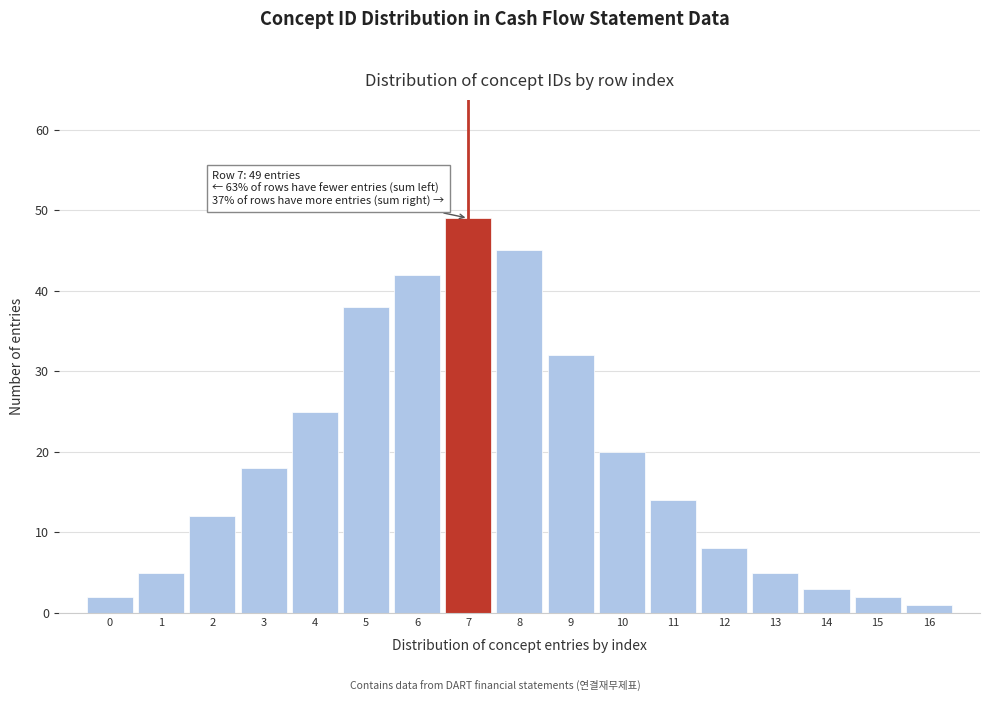

Reading left to right, transcribe all the data shown in this chart.

2	5	12	18	25	38	42	49	45	32	20	14	8	5	3	2	1